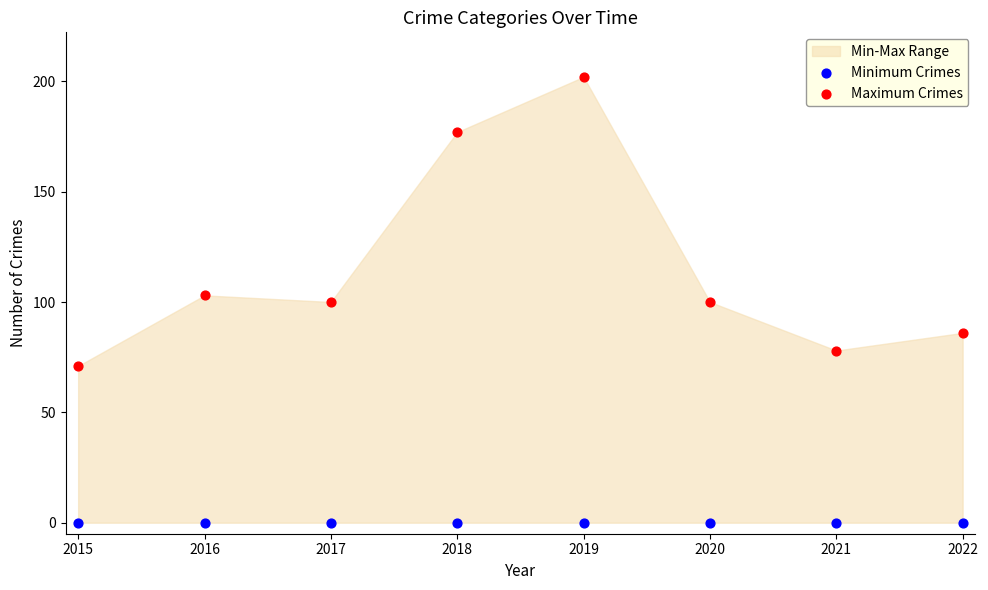

Which series contains the lowest Y value?

Minimum Crimes